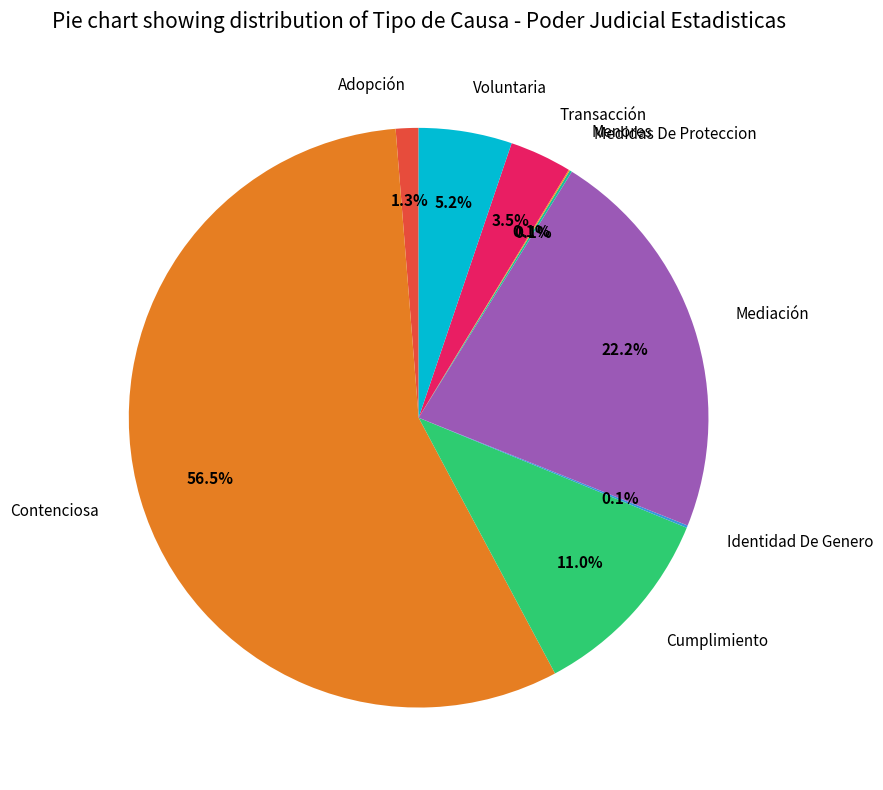

How much of the chart is everything except Contenciosa?

43.5%